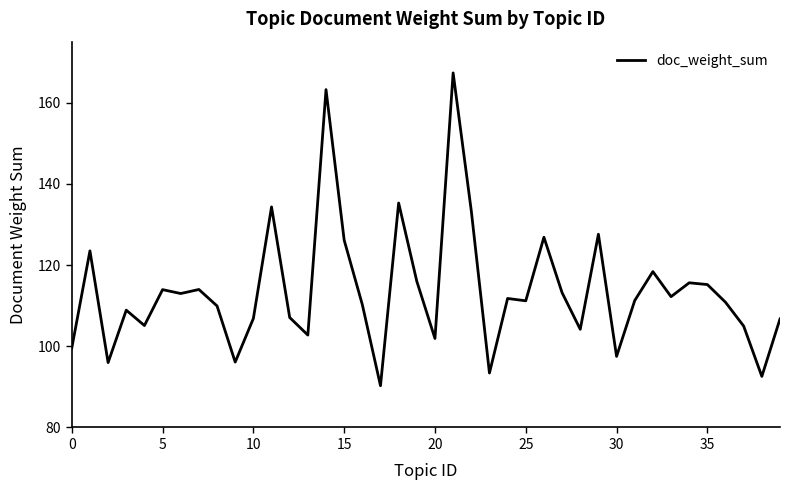

What is the difference between the maximum and minimum values?

77.0